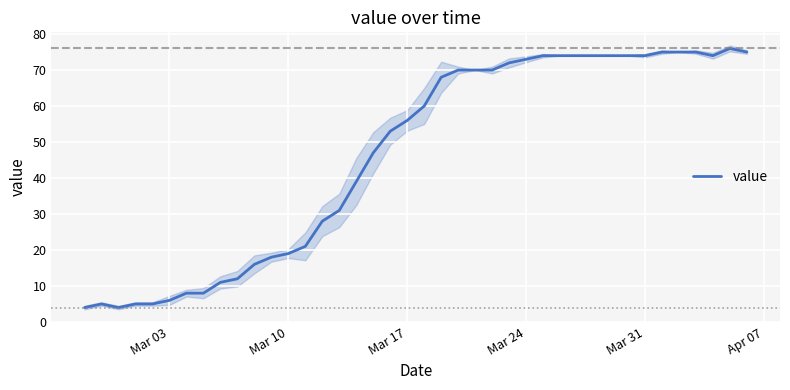

What is the difference between the second highest and second lowest values?

71